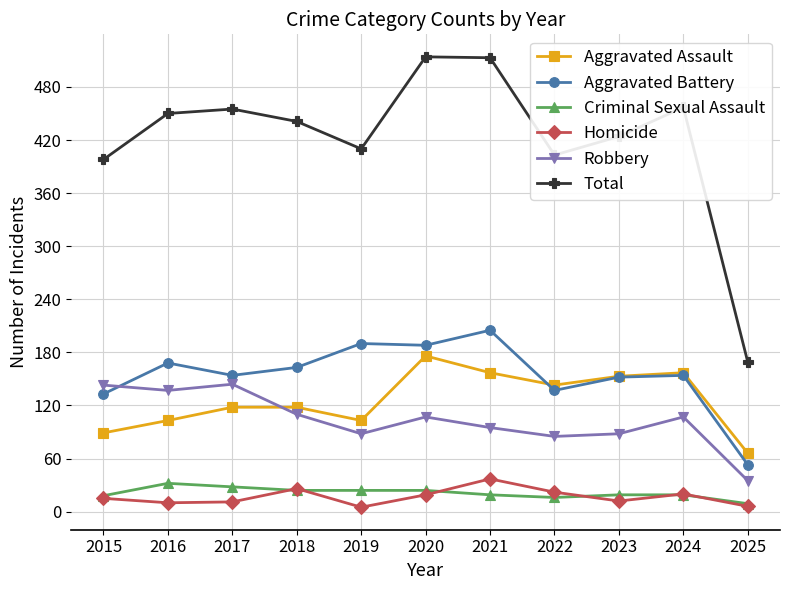

How many interior local valleys does the Homicide series have?

3